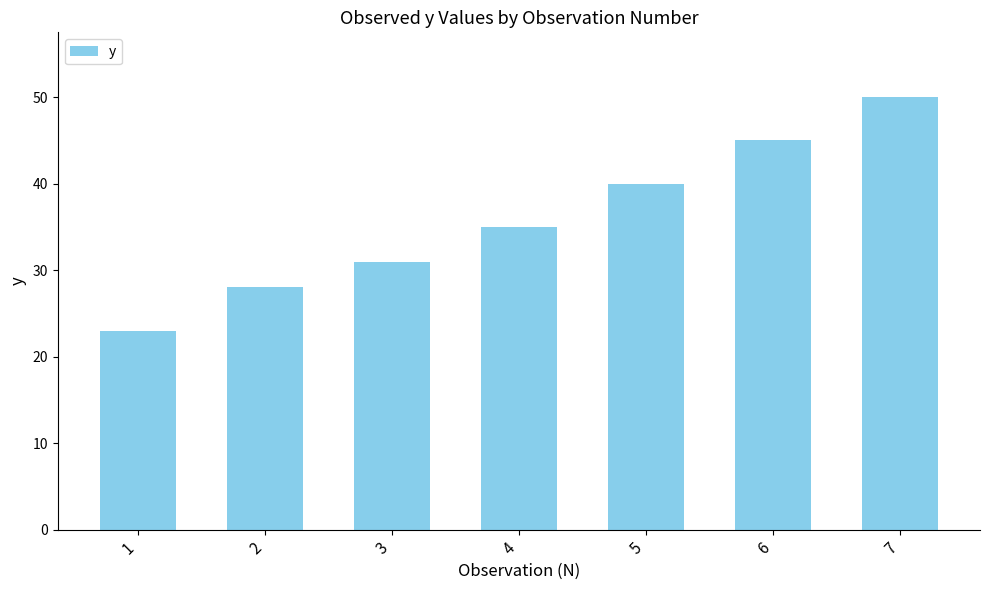

List the labels in order of value, largest first.

7, 6, 5, 4, 3, 2, 1